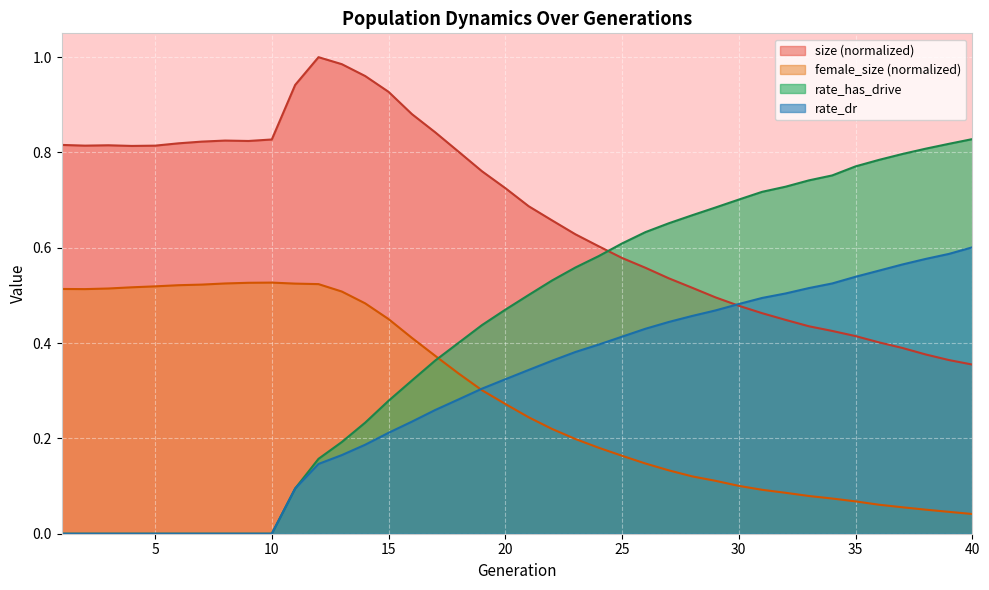

At how many categories does at least one series exceed 0?

40